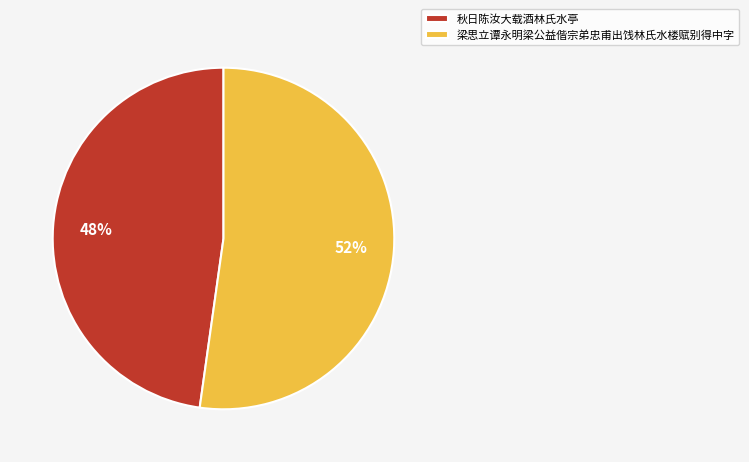

To the nearest percent, what is the average slice percentage?

50%